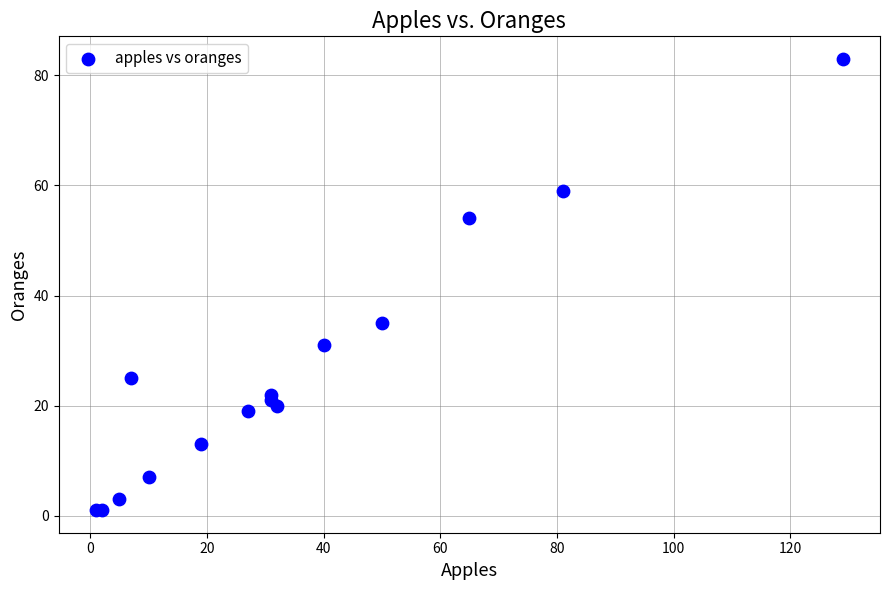

What Y value in the scatter plot is closest to 42?

35